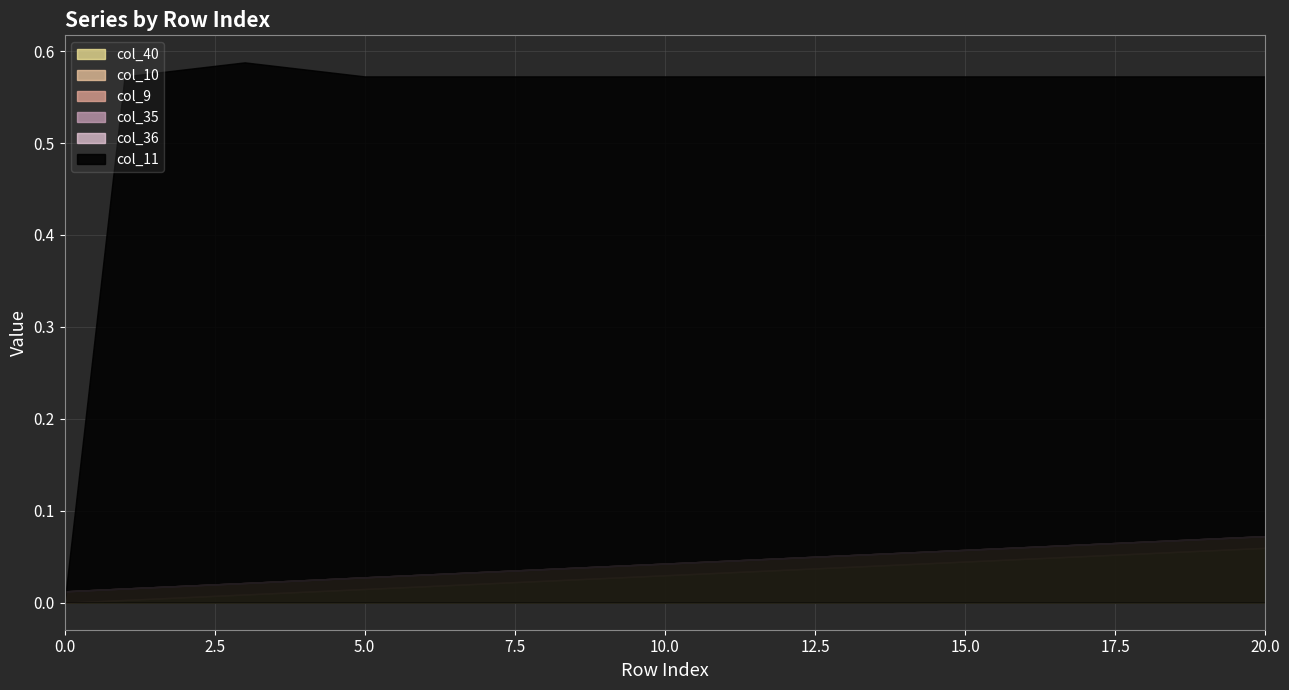

True or false: col_10 and col_36 intersect in this chart.

False